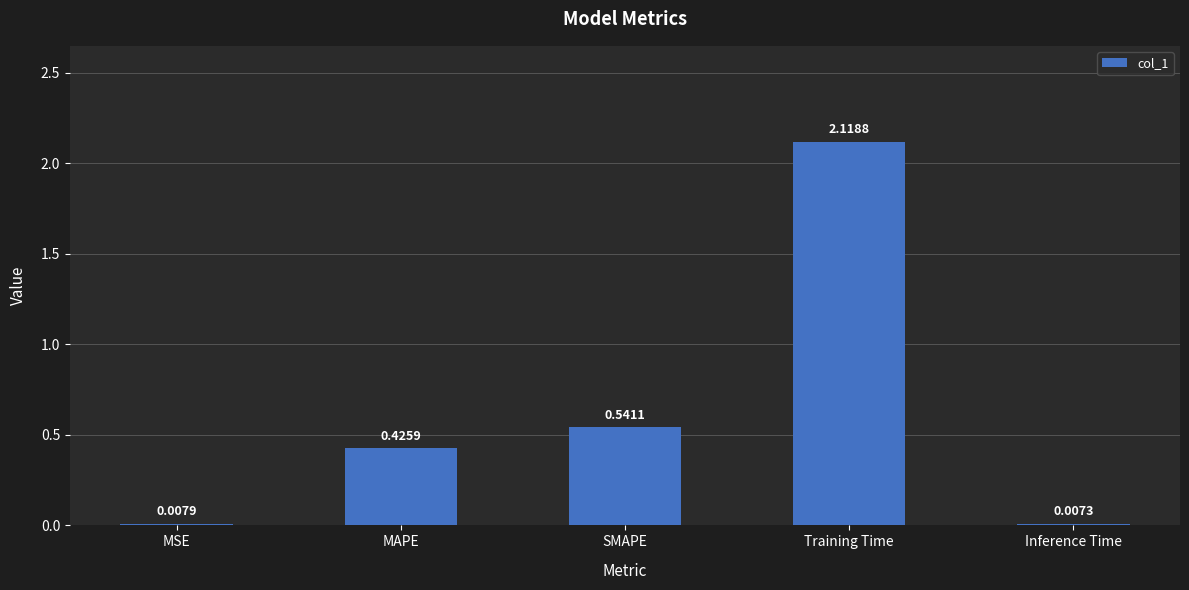

What is the sum of all values?

3.1